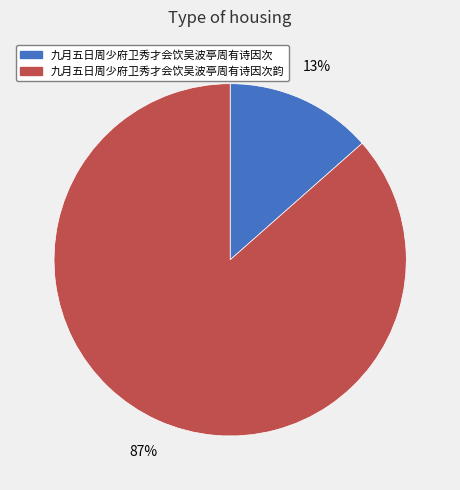

To the nearest percent, what portion does 九月五日周少府卫秀才会饮吴波亭周有诗因次韵 represent?

87%